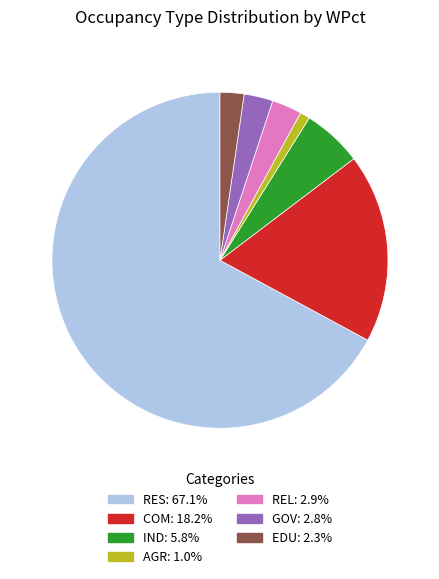

Is there a majority slice in this chart?

Yes